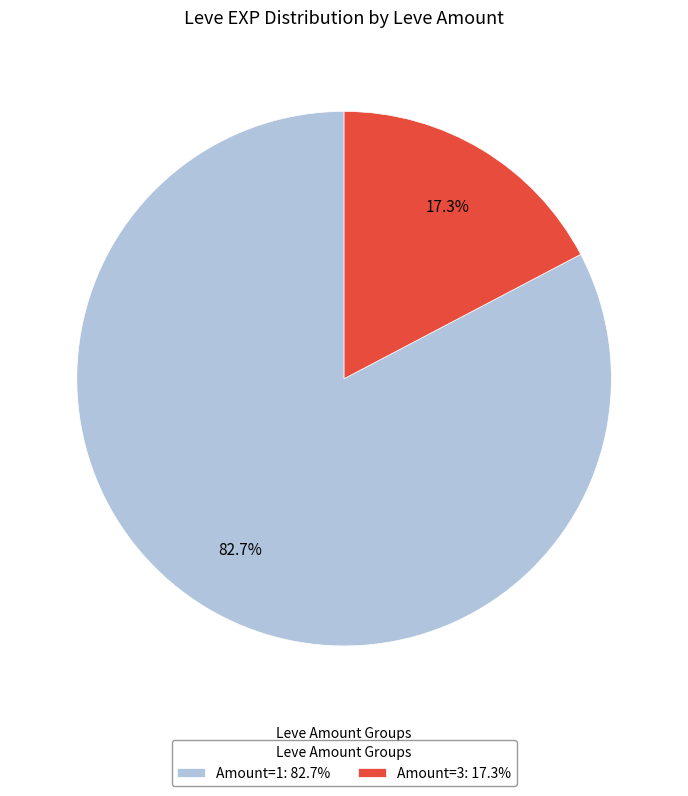

Is there a majority slice in this chart?

Yes